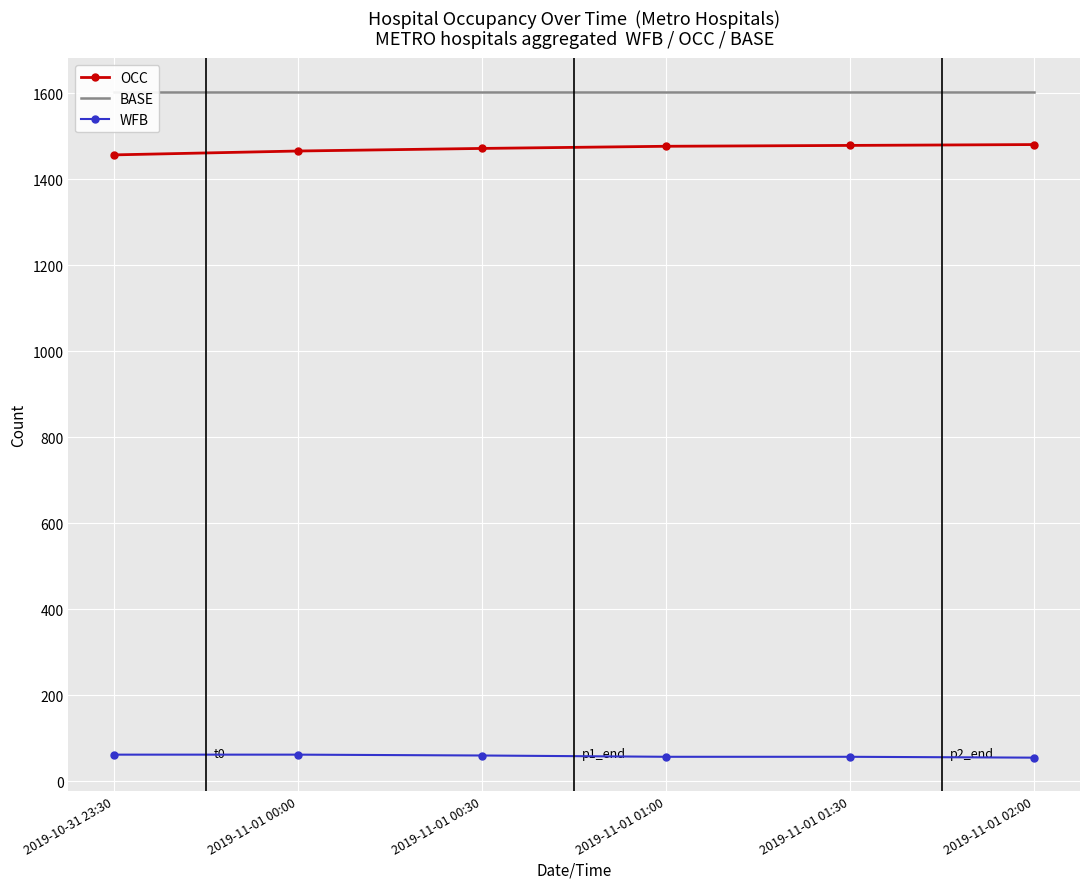

Which series has the largest total across all categories?

BASE